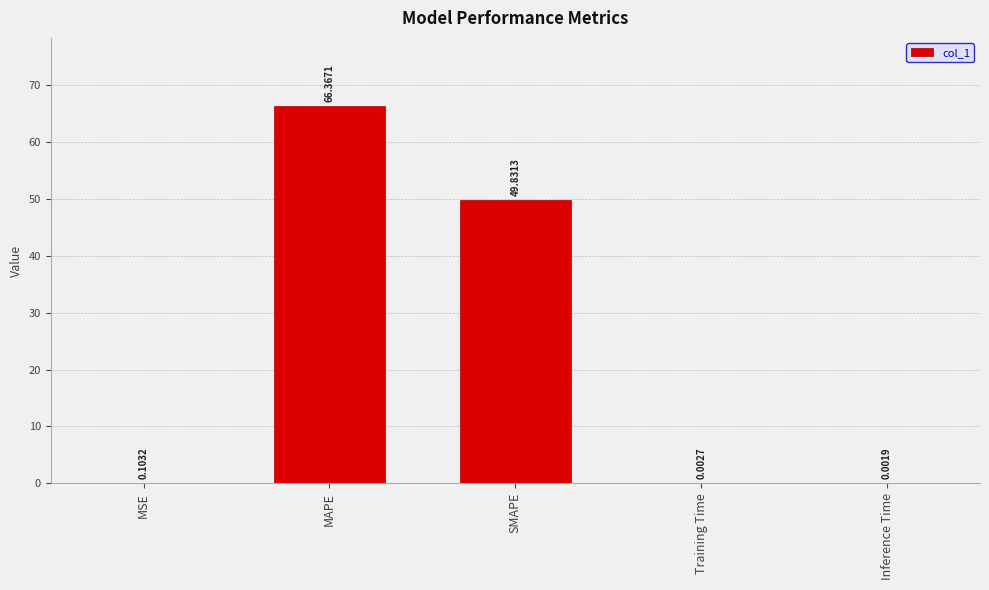

Between MAPE and MSE, which is larger?

MAPE